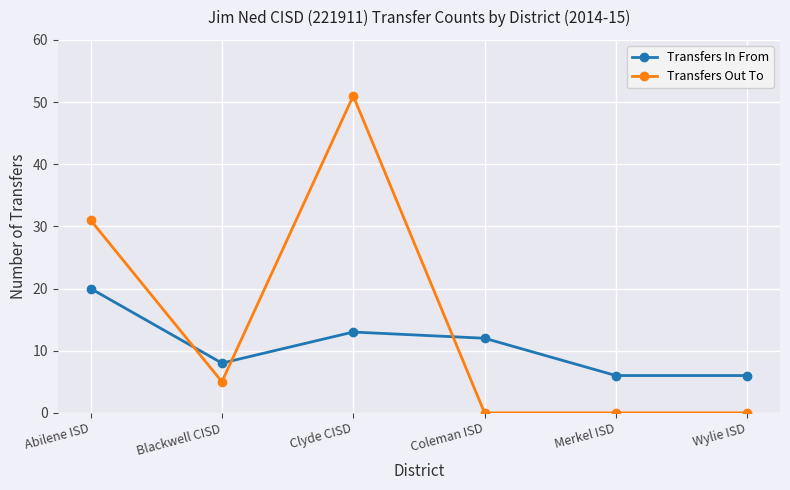

At how many categories does at least one series exceed 50?

1